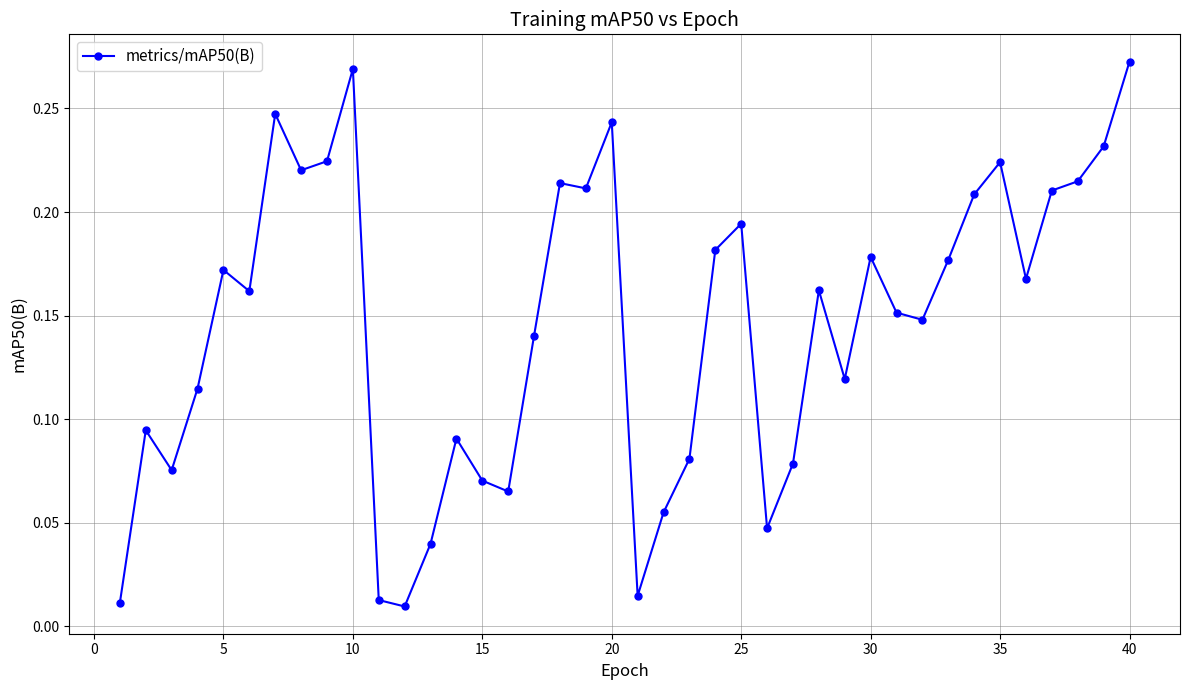

What is the sum of all values?

5.8